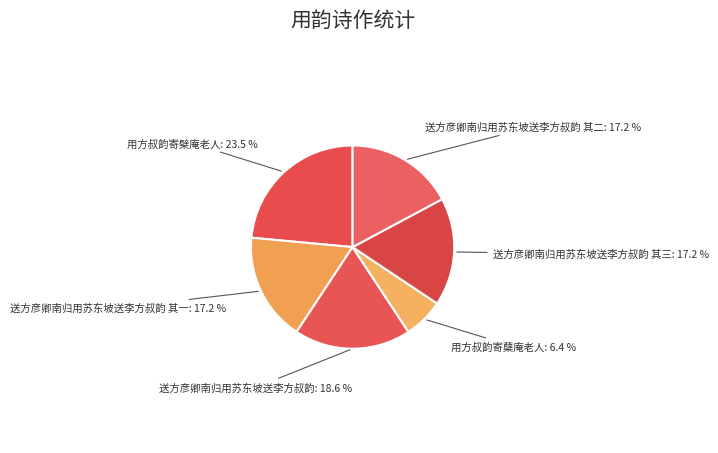

To the nearest percent, what is the difference between the 送方彦卿南归用苏东坡送李方叔韵 其三 and 用方叔韵寄檗庵老人 slice percentages?

6%